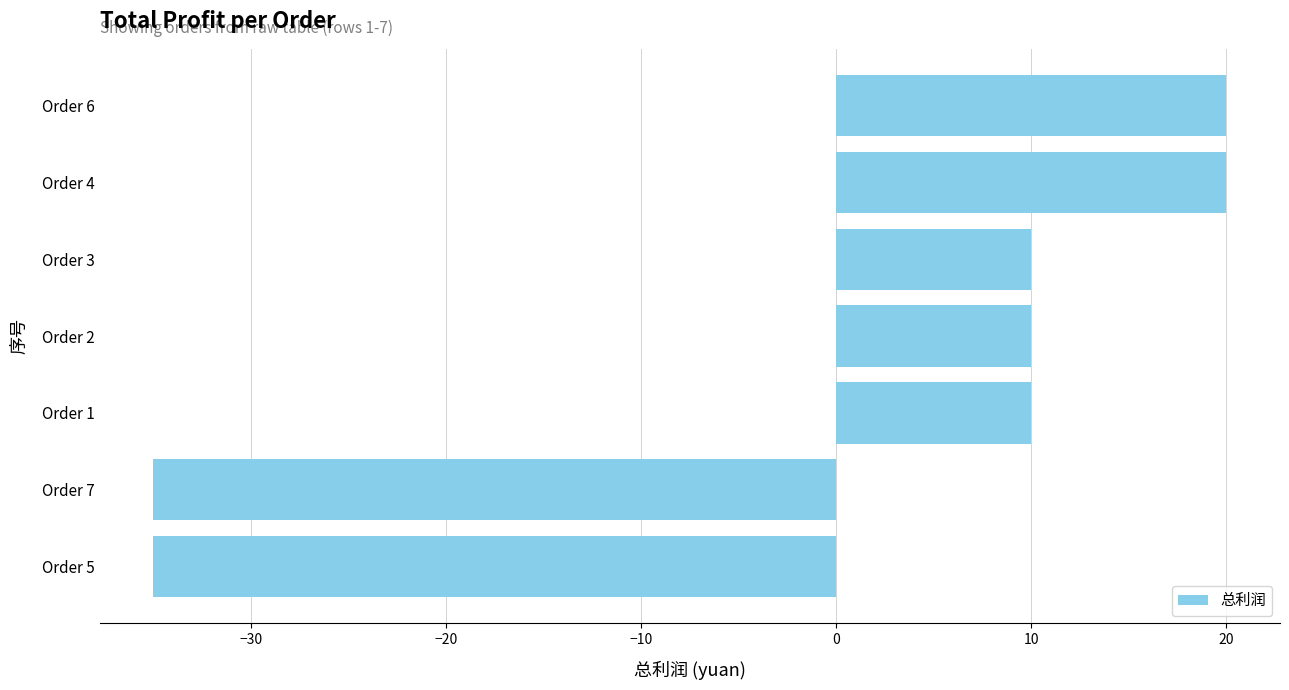

What is the change in value from Order 7 to Order 2?

+45